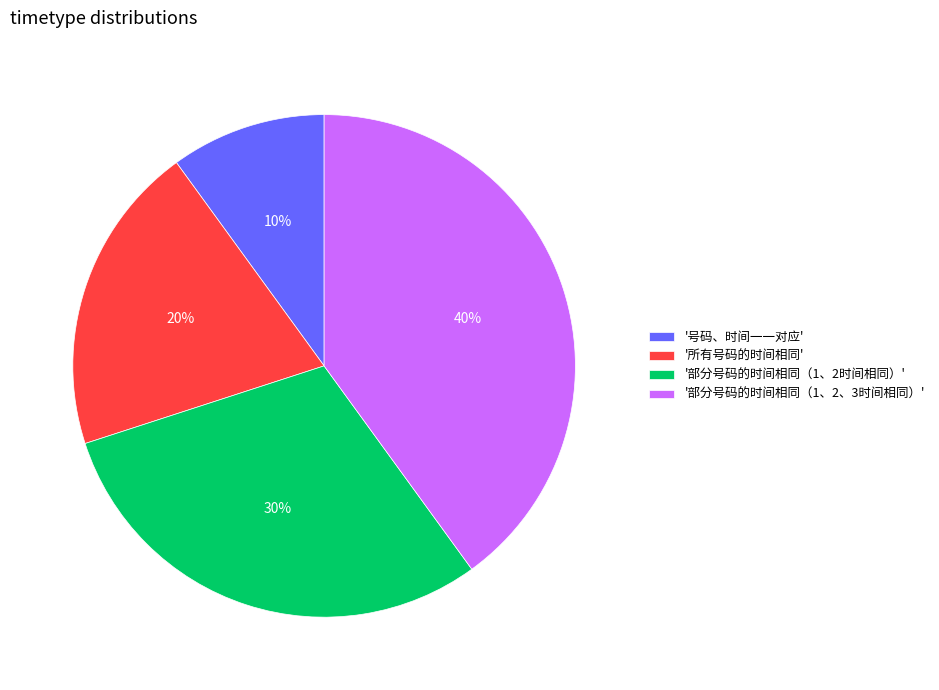

Do '部分号码的时间相同（1、2时间相同）' and '部分号码的时间相同（1、2、3时间相同）' together represent more than half of the pie?

Yes